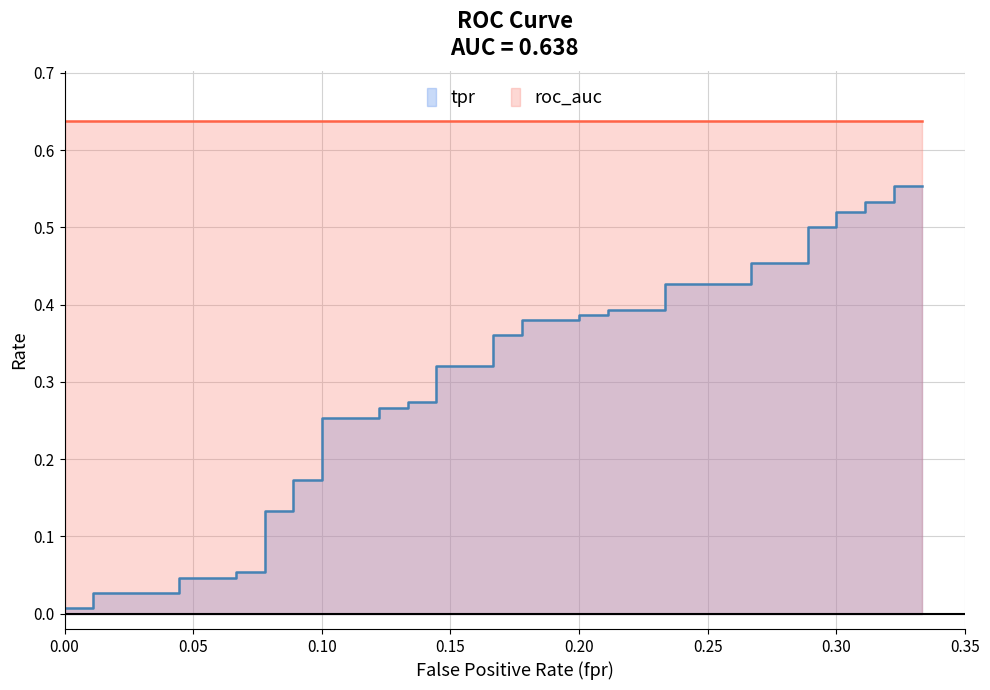

Rank the series by their maximum value, from lowest to highest.

fpr, tpr, roc_auc